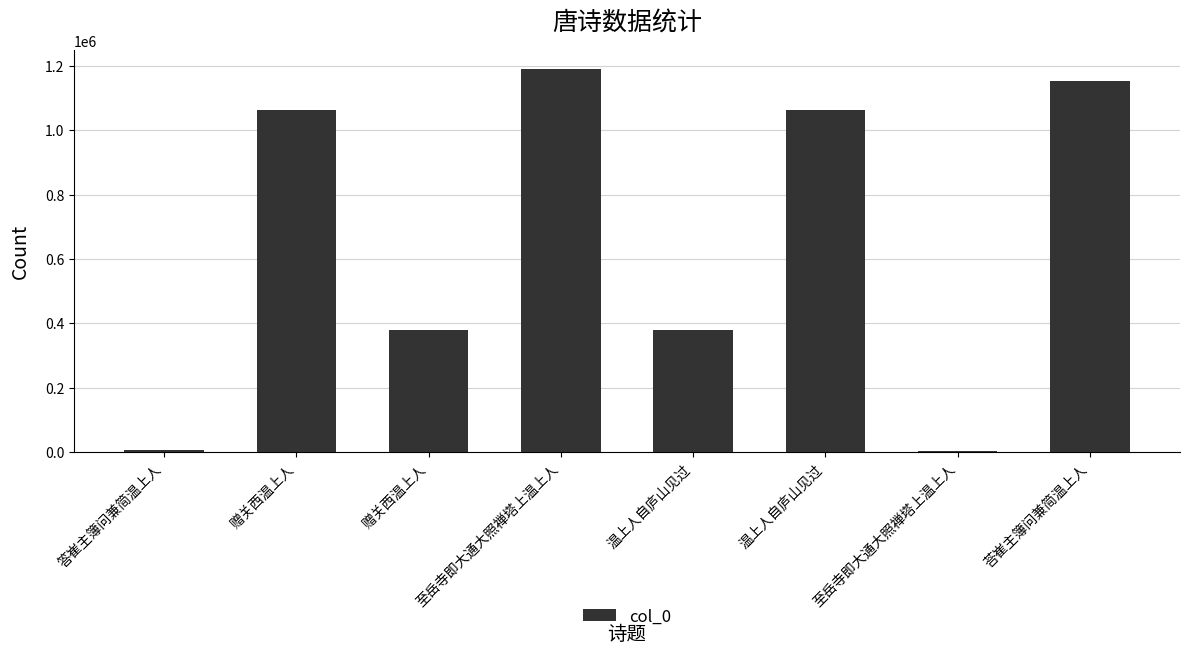

Rank the categories by value from highest to lowest.

至岳寺即大通大照禅塔上温上人, 荅崔主簿问兼简温上人, 温上人自庐山见过, 赠关西温上人, 温上人自庐山见过, 赠关西温上人, 答崔主簿问兼简温上人, 至岳寺即大通大照禅塔上温上人